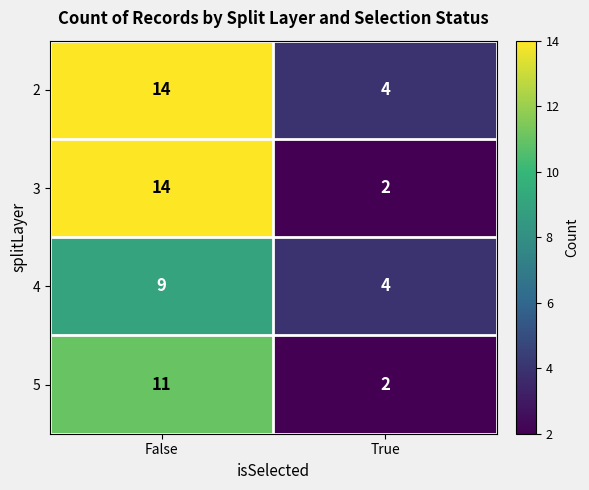

Which series has the largest range (max minus min)?

3